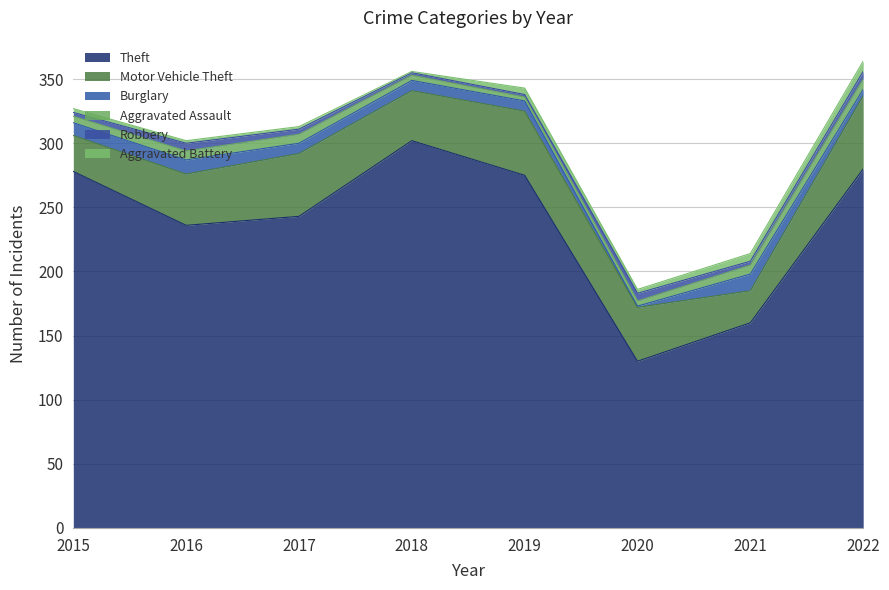

True or false: Motor Vehicle Theft and Aggravated Assault cross at least once.

False